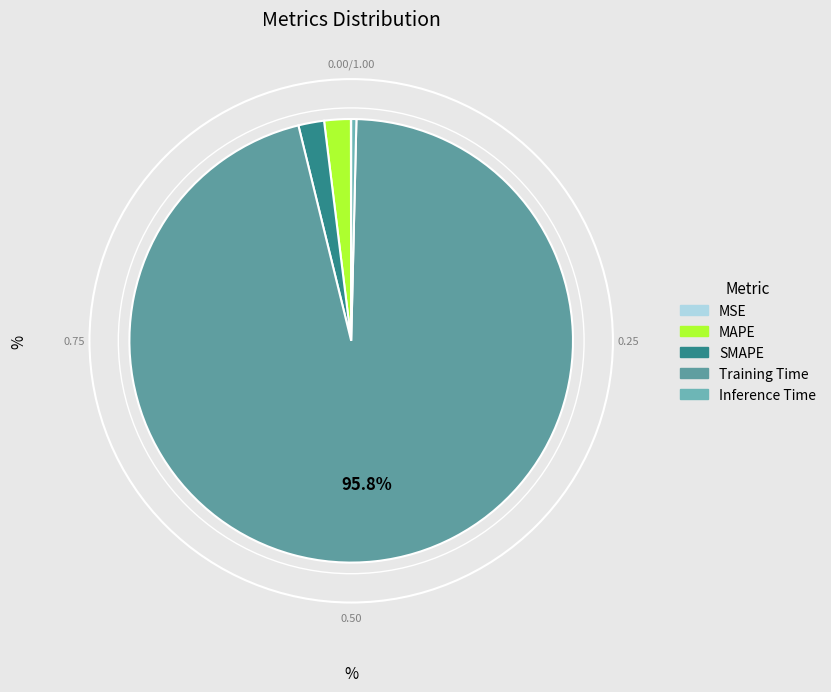

To the nearest percent, what is the difference between the largest and smallest slice percentages?

96%